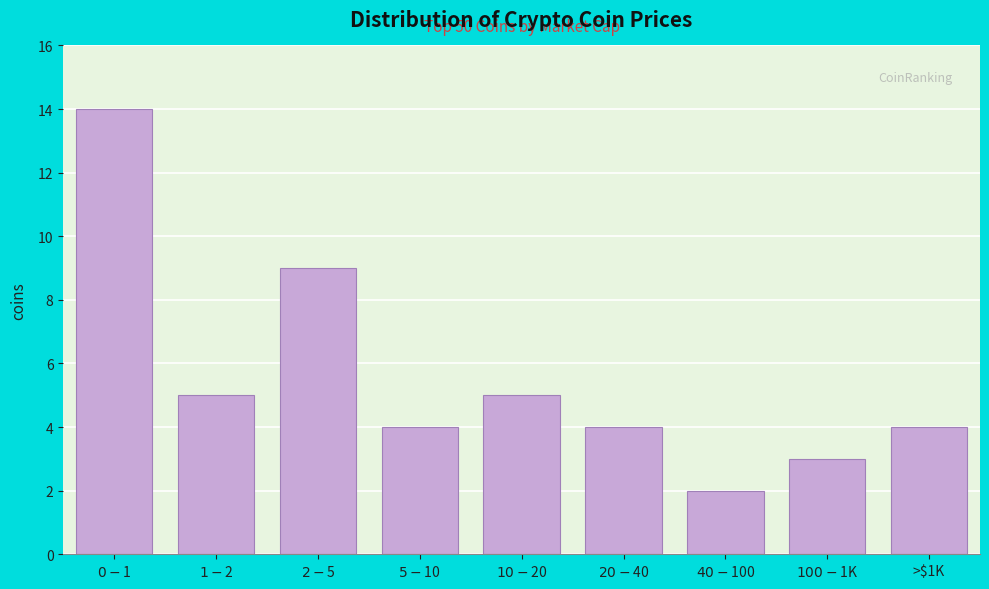

Reading right to left, what are all the values shown in this chart?

4	3	2	4	5	4	9	5	14